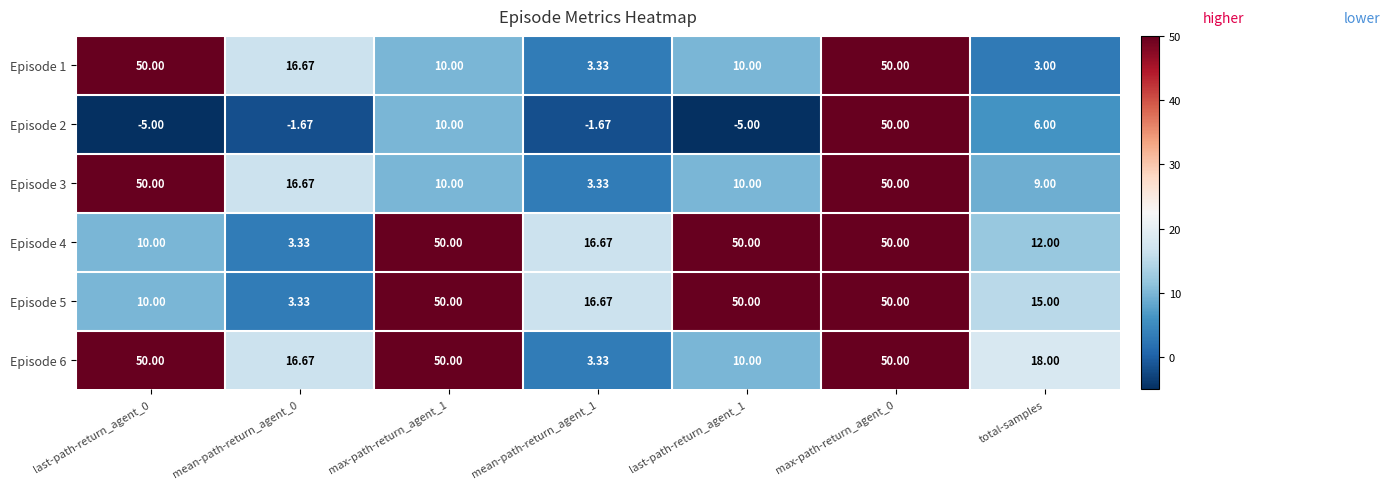

Which category has the lowest value in the Episode 1 series?

total-samples